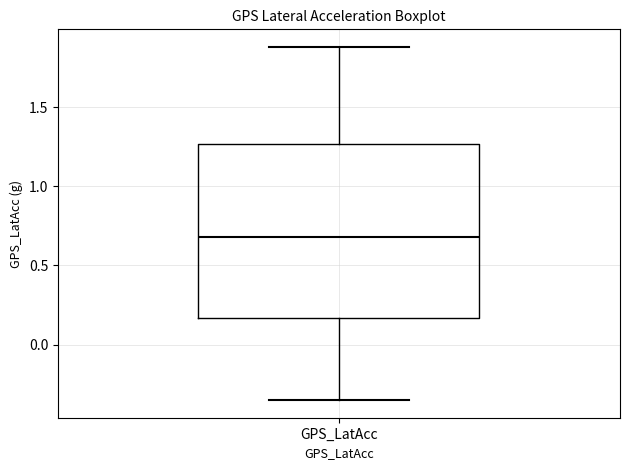

Read this box plot against the y-axis: the position of the median line, the range covered by the box, and the ends of both whiskers. The values are not printed on the chart, so give them approximately, as read against the axis.

median 0.70, box 0.15 to 1.25, whiskers -0.35 to 1.90